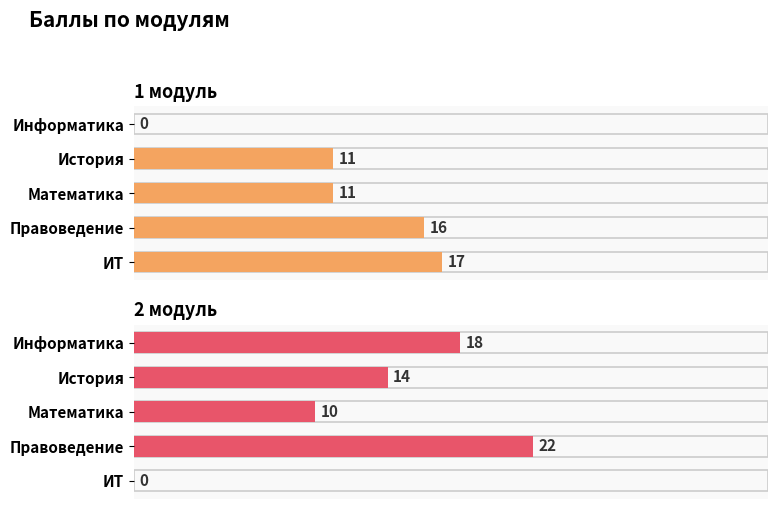

What are all the series names shown in the legend?

1 модуль, 2 модуль